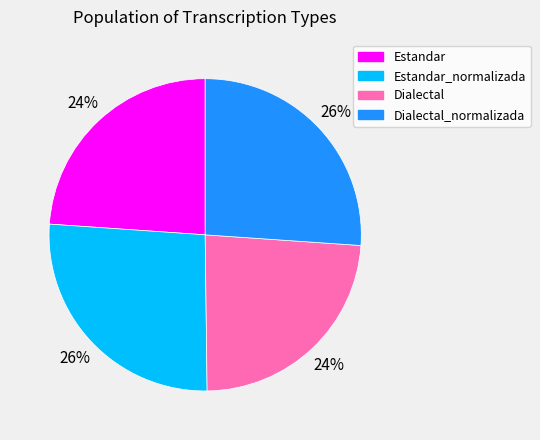

Approximately how many times larger is the value at Estandar_normalizada compared to Estandar?

1.1